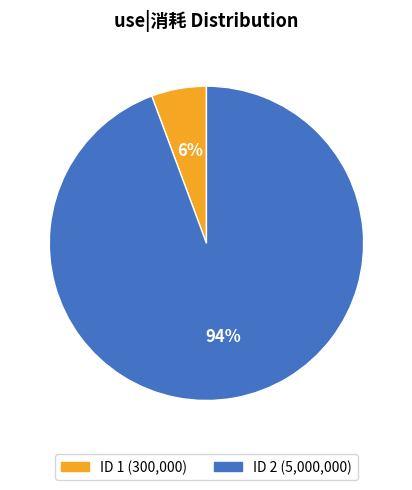

Is there a majority slice in this chart?

Yes